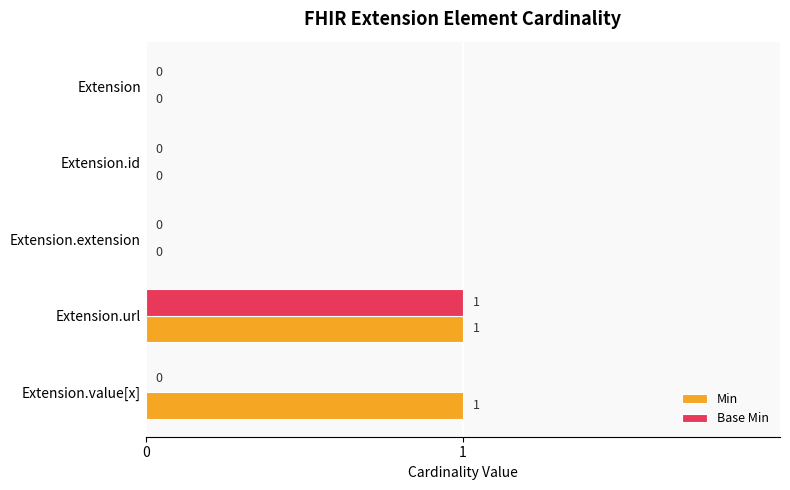

How many Base Min values are between 0 and 1?

5